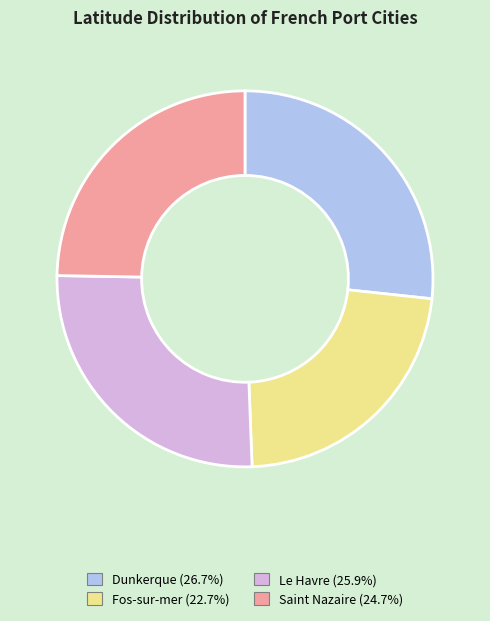

Which category has the biggest portion of the pie?

Dunkerque